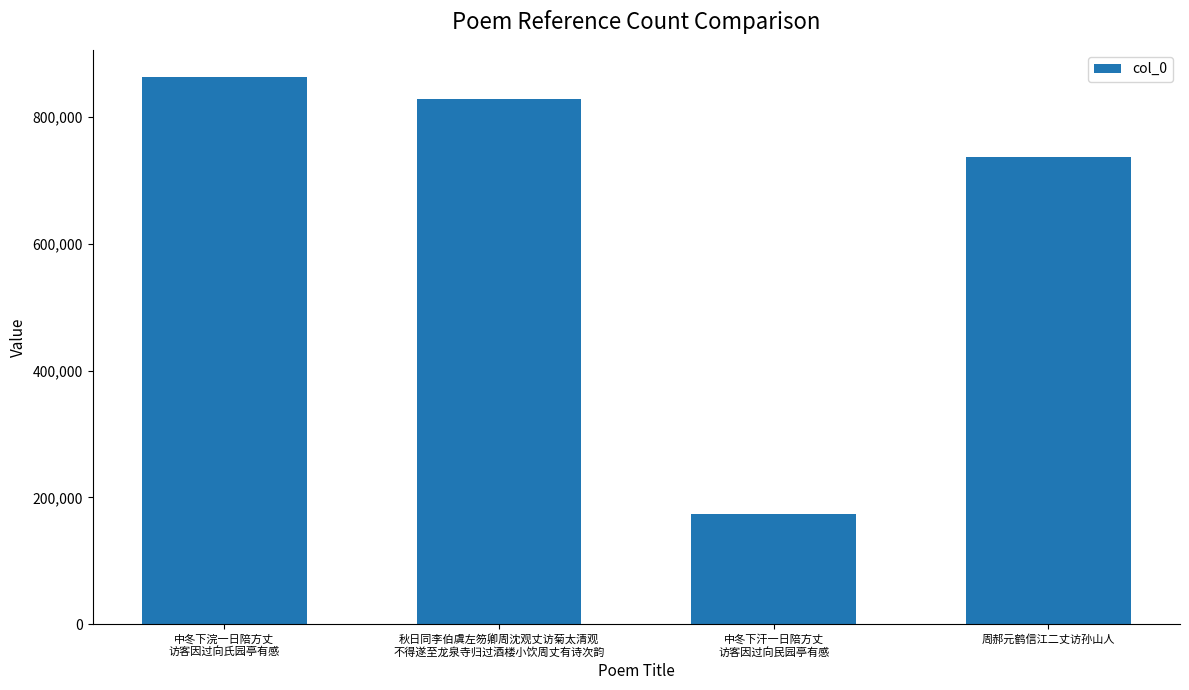

Reading right to left, extract all data points from this chart.

周郝元鹤信江二丈访孙山人=737435	中冬下汗一日陪方丈
访客因过向民园亭有感=173552	秋日同李伯虞左笏卿周沈观丈访菊太清观
不得遂至龙泉寺归过酒楼小饮周丈有诗次韵=827915	中冬下浣一日陪方丈
访客因过向氏园亭有感=862733